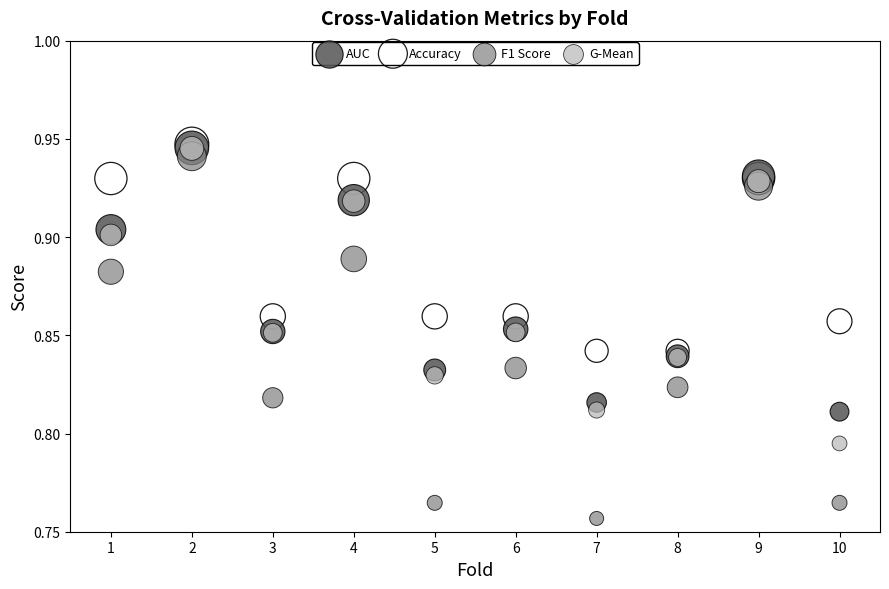

What are all the series names shown in the legend?

AUC, Accuracy, F1 Score, G-Mean